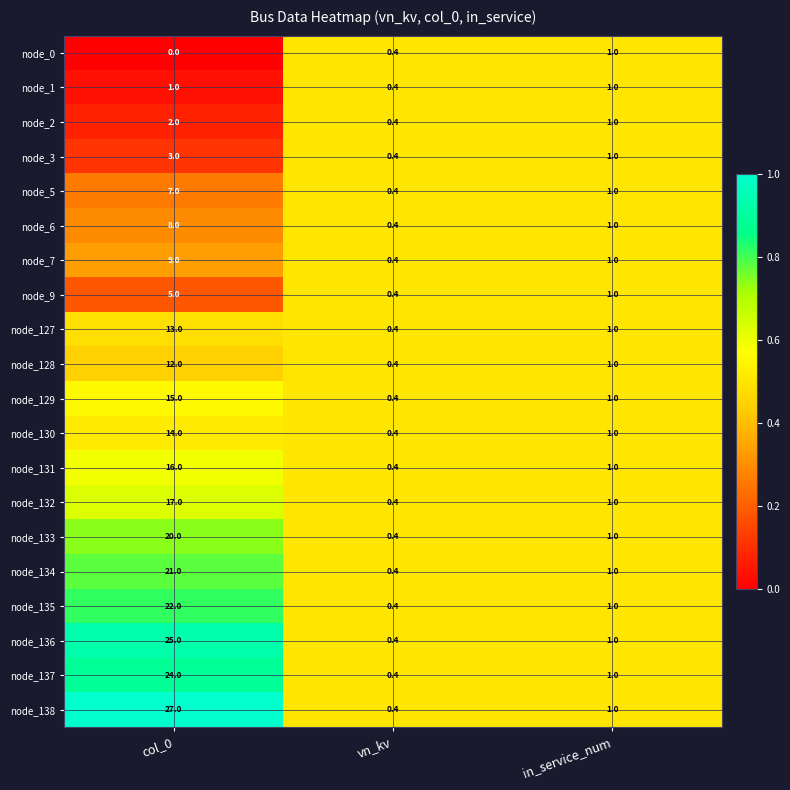

Which series has the largest range (max minus min)?

node_138